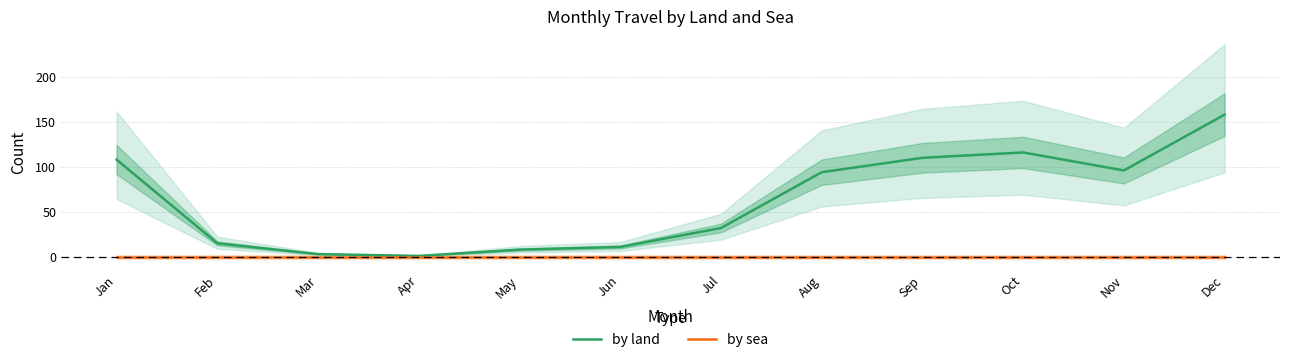

Reading right to left, what are all the values shown in this chart?

by land: Dec=158	Nov=96	Oct=116	Sep=110	Aug=94	Jul=32	Jun=11	May=8	Apr=1	Mar=3	Feb=15	Jan=108
by sea: Dec=0	Nov=0	Oct=0	Sep=0	Aug=0	Jul=0	Jun=0	May=0	Apr=0	Mar=0	Feb=0	Jan=0